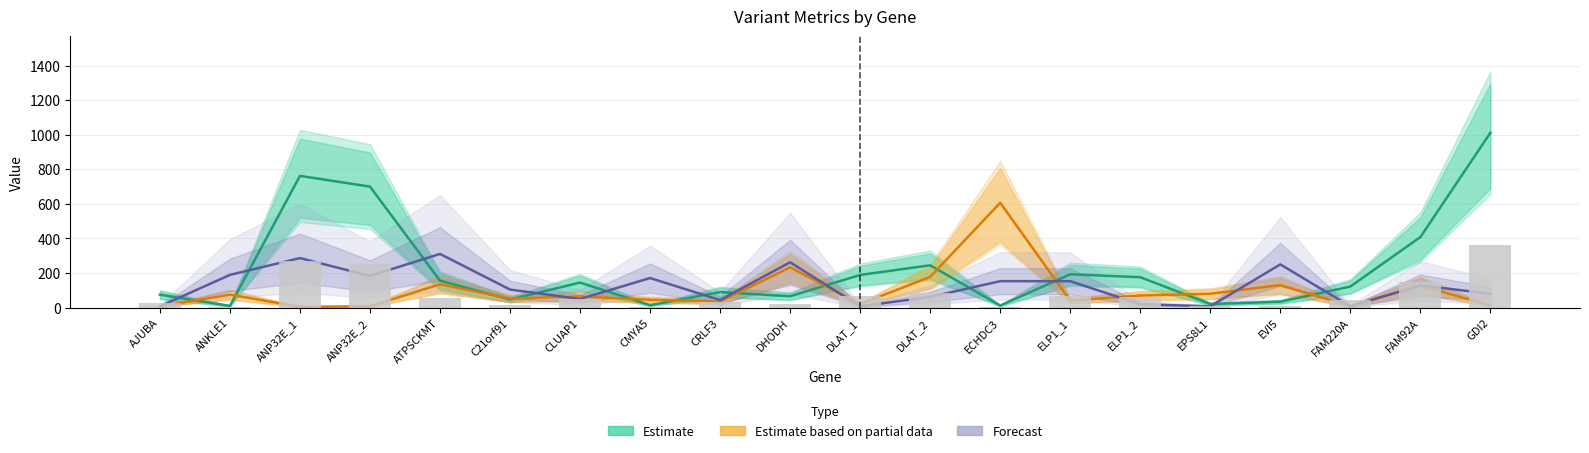

What is the difference between the maximum and minimum values in the Estimate (ADP) series?

1001.0